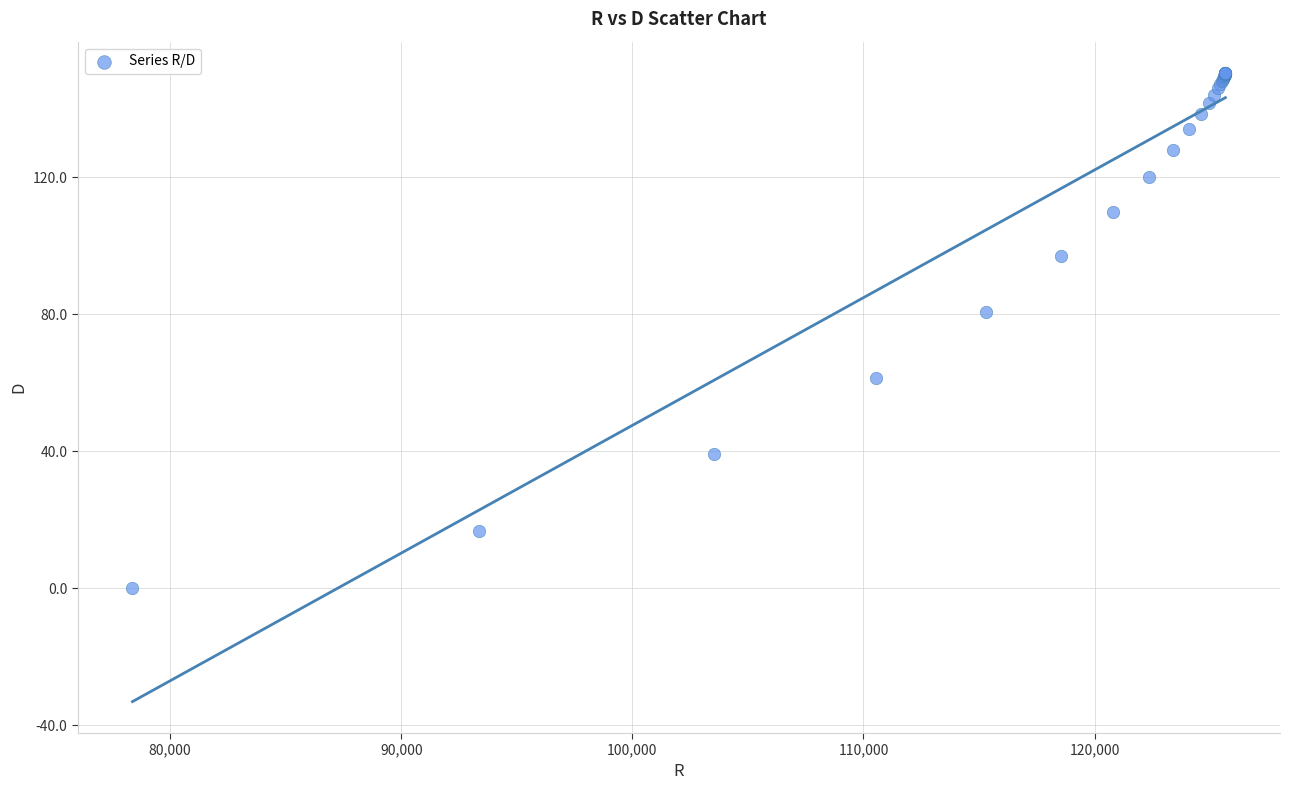

What Y value in the scatter plot is closest to 75?

80.8